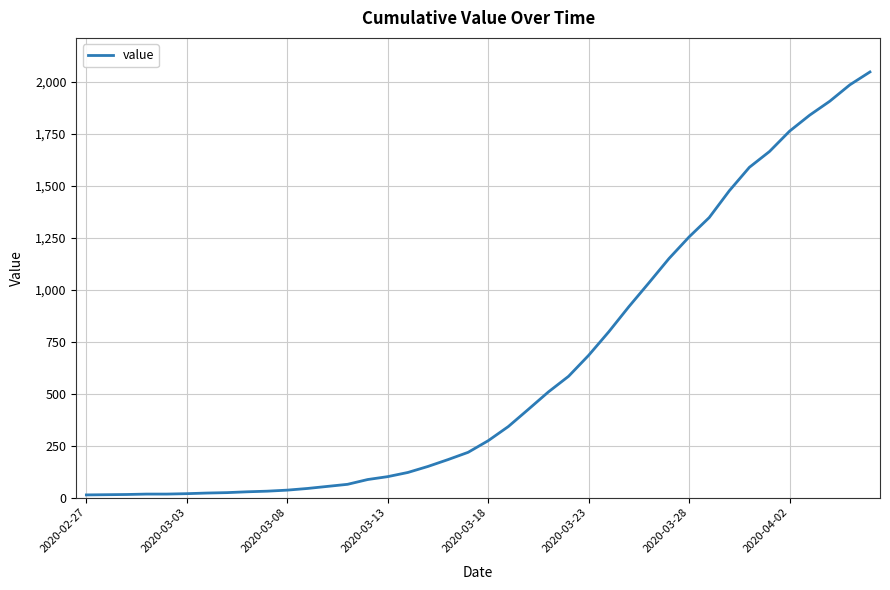

What is the greatest value displayed?

2049